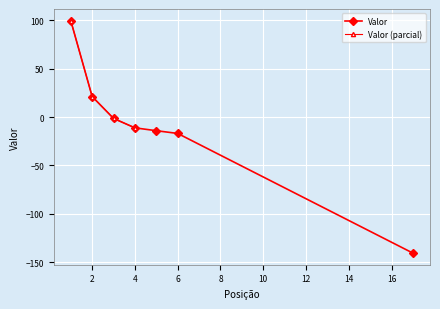

Between 3 and 1, which is larger?

1